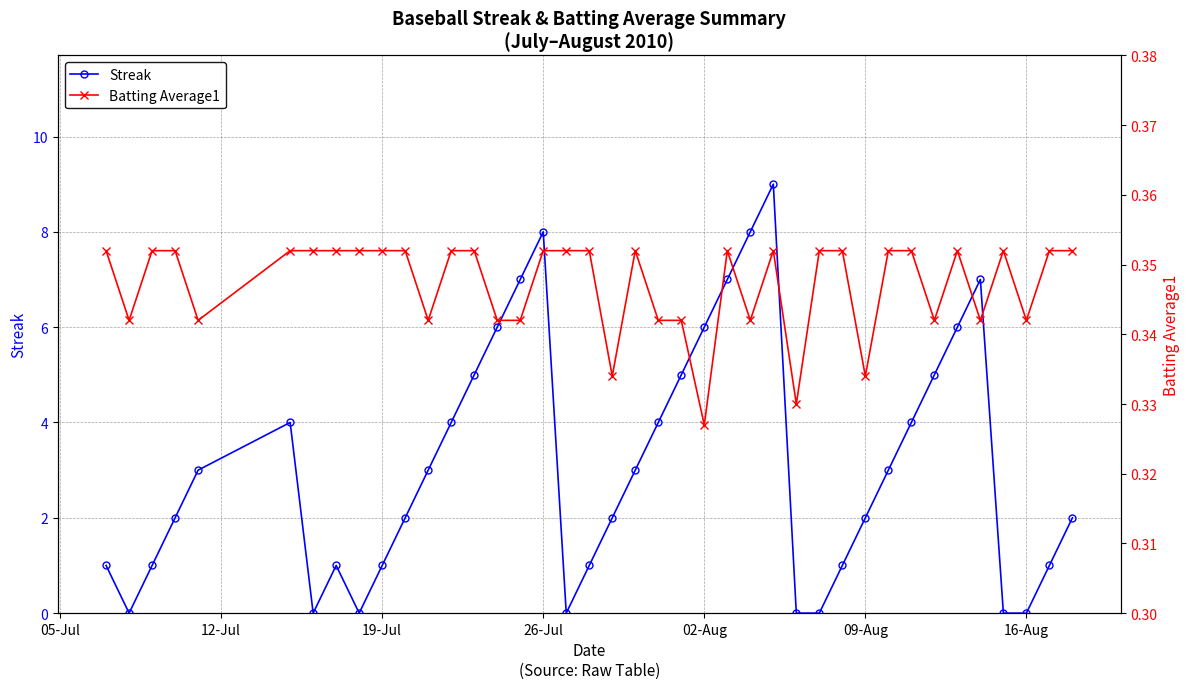

The Streak series shows 1 at 19-Jul. True or false?

True